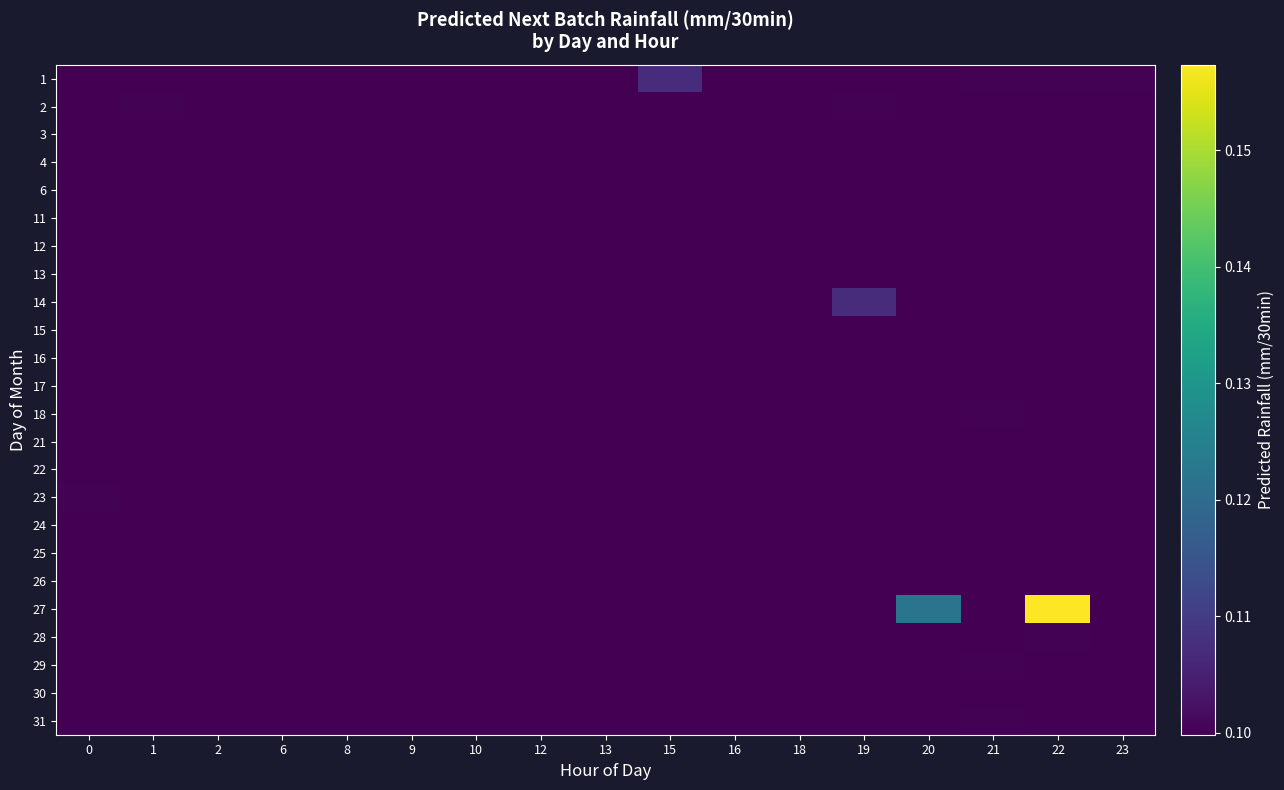

What is the sum of the 29 values at 23 and 10?

0.2